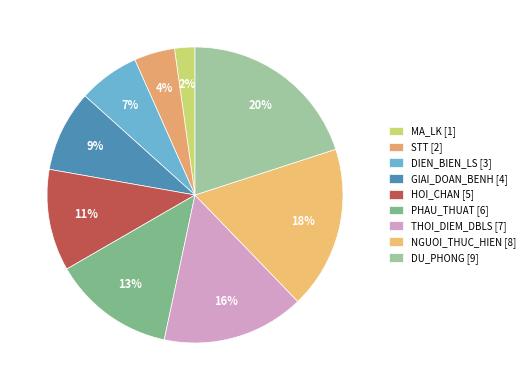

The NGUOI_THUC_HIEN slice represents 18% of the pie. True or false?

True